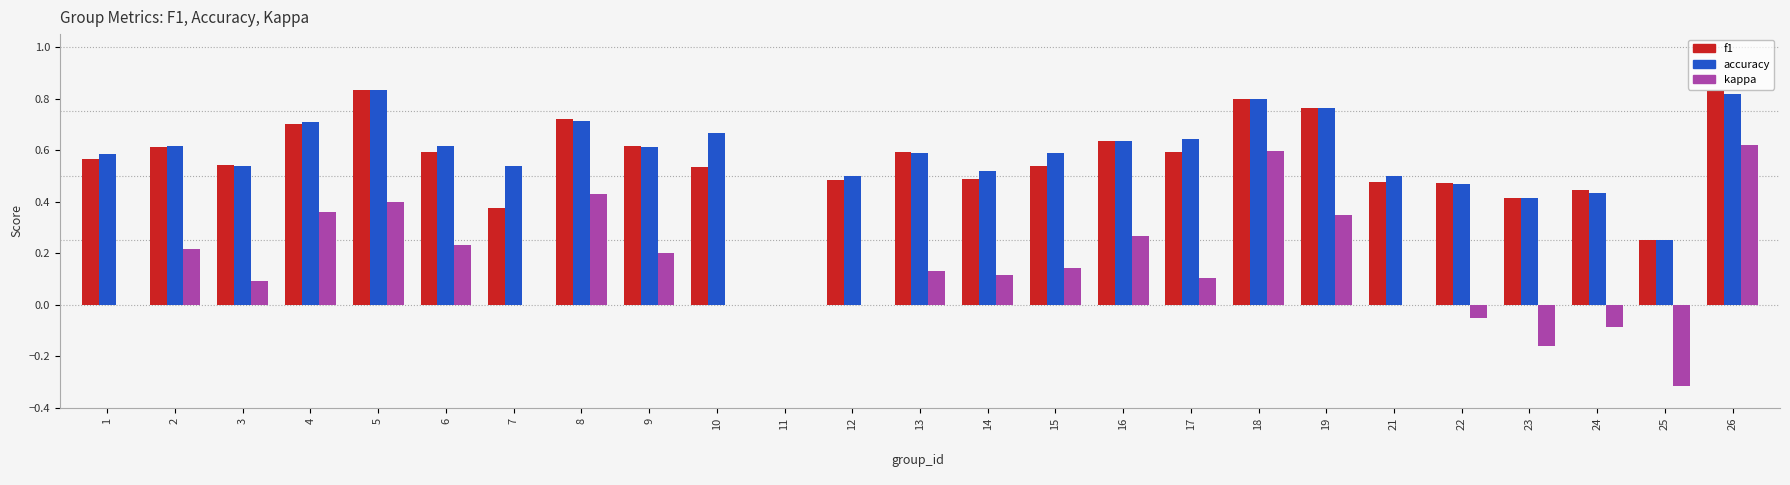

Between 10 and 19, which series saw the biggest shift?

kappa